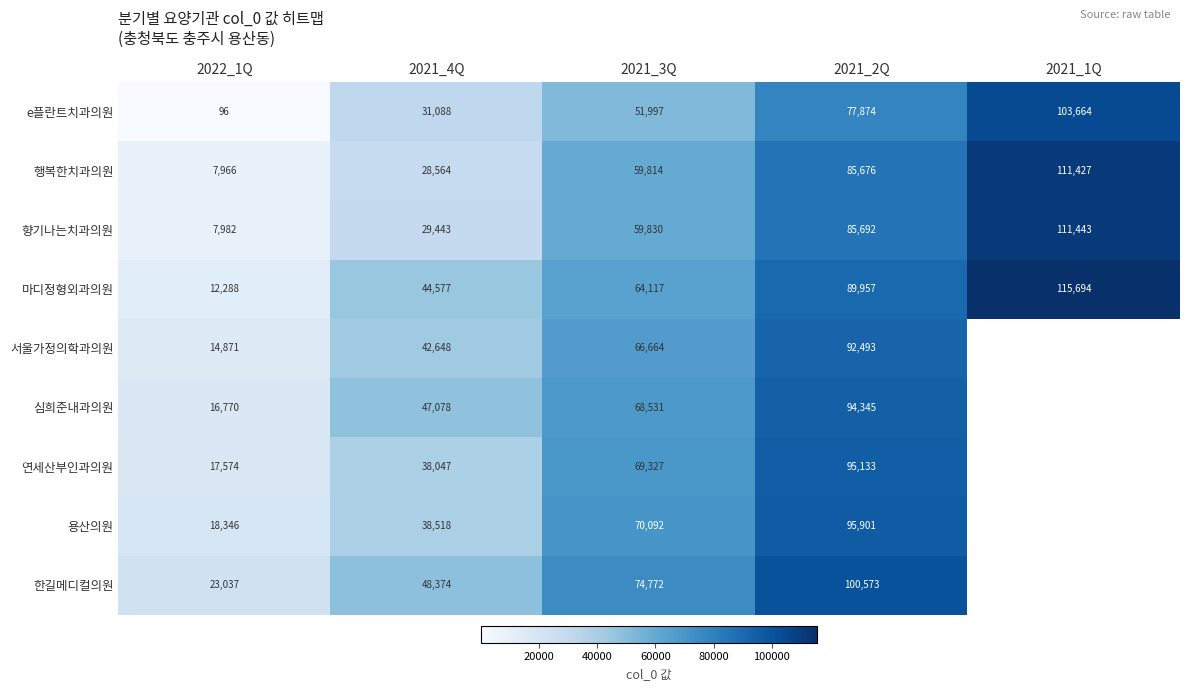

At which category is the sum across all series the highest?

2021_2Q